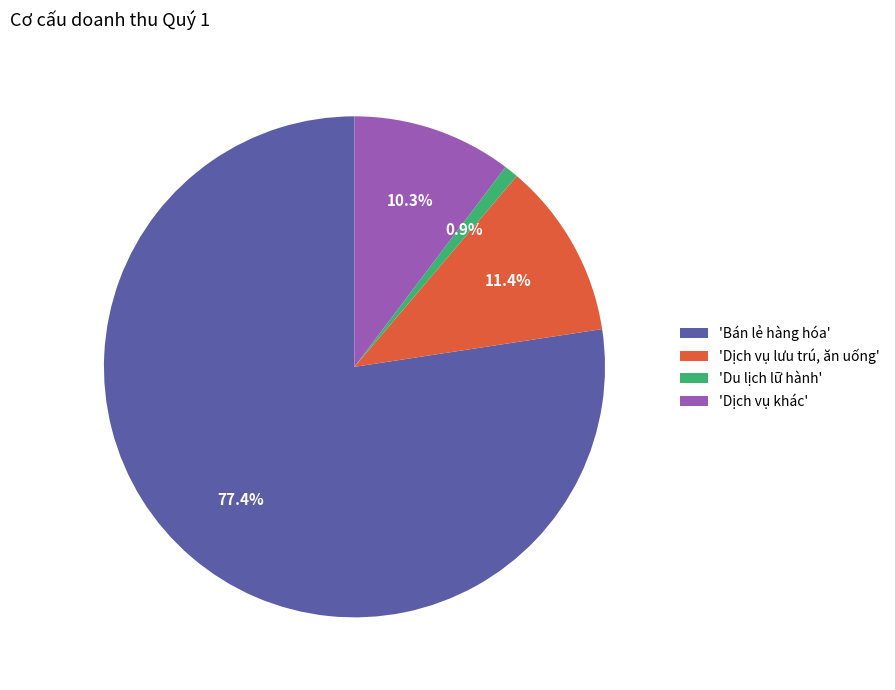

Does 'Bán lẻ hàng hóa' account for over 50% of the chart?

Yes